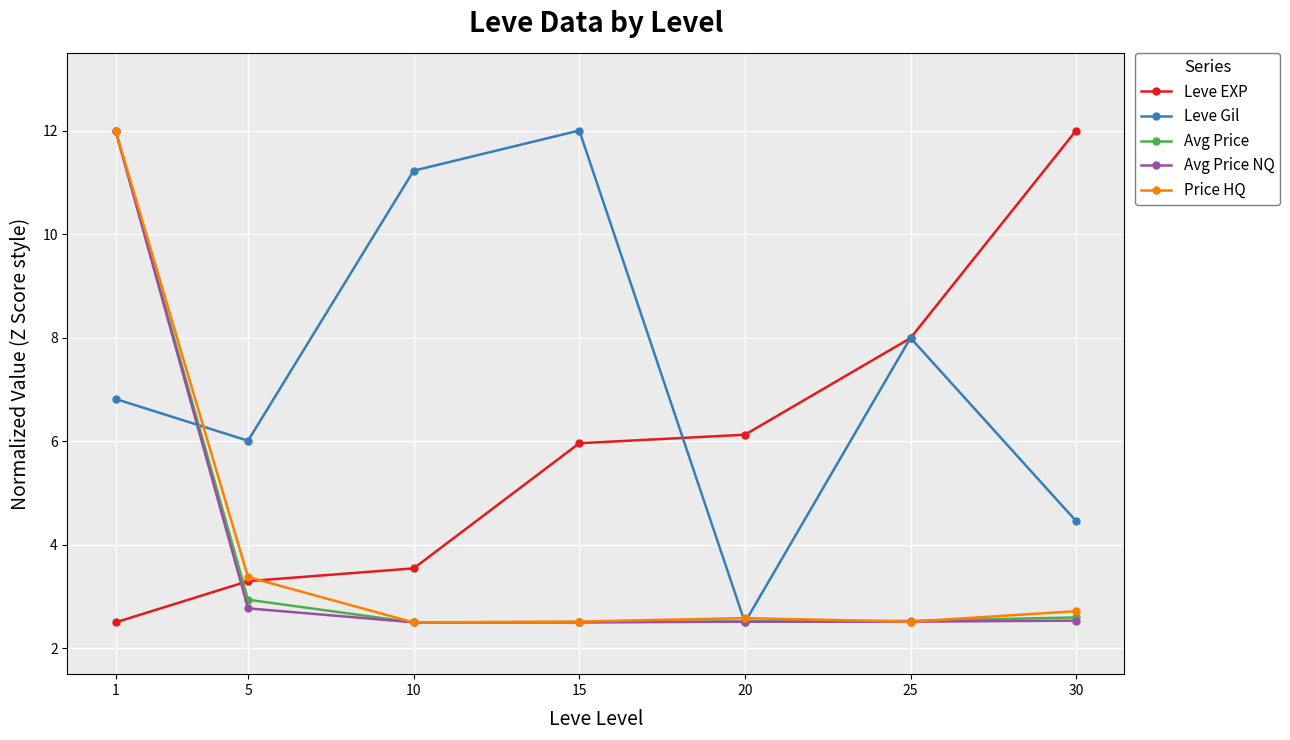

At how many categories does at least one series exceed 9?

4